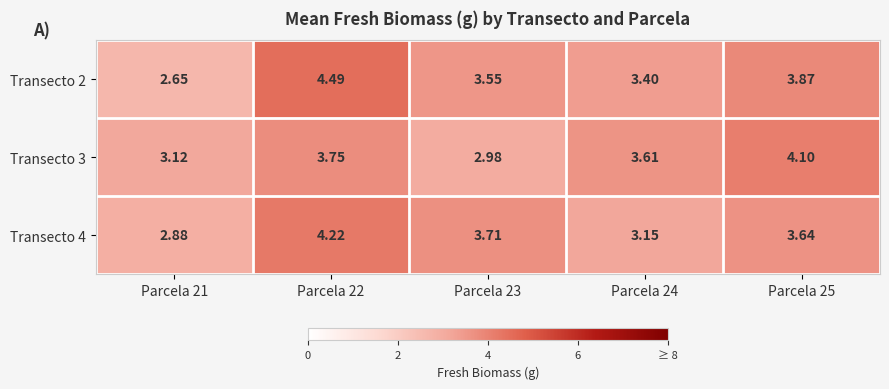

Is the value of Transecto 4 at Parcela 21 greater than the value of Transecto 2 at Parcela 21?

Yes